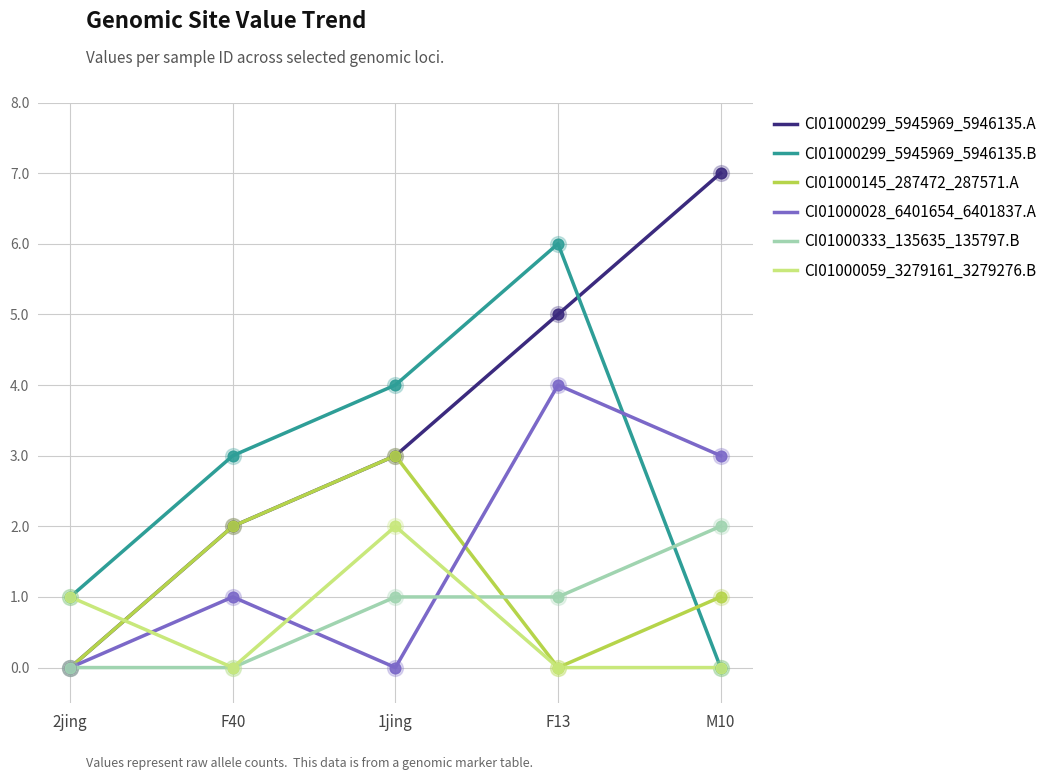

Which series changed the most between F40 and 1jing?

CI01000059_3279161_3279276.B